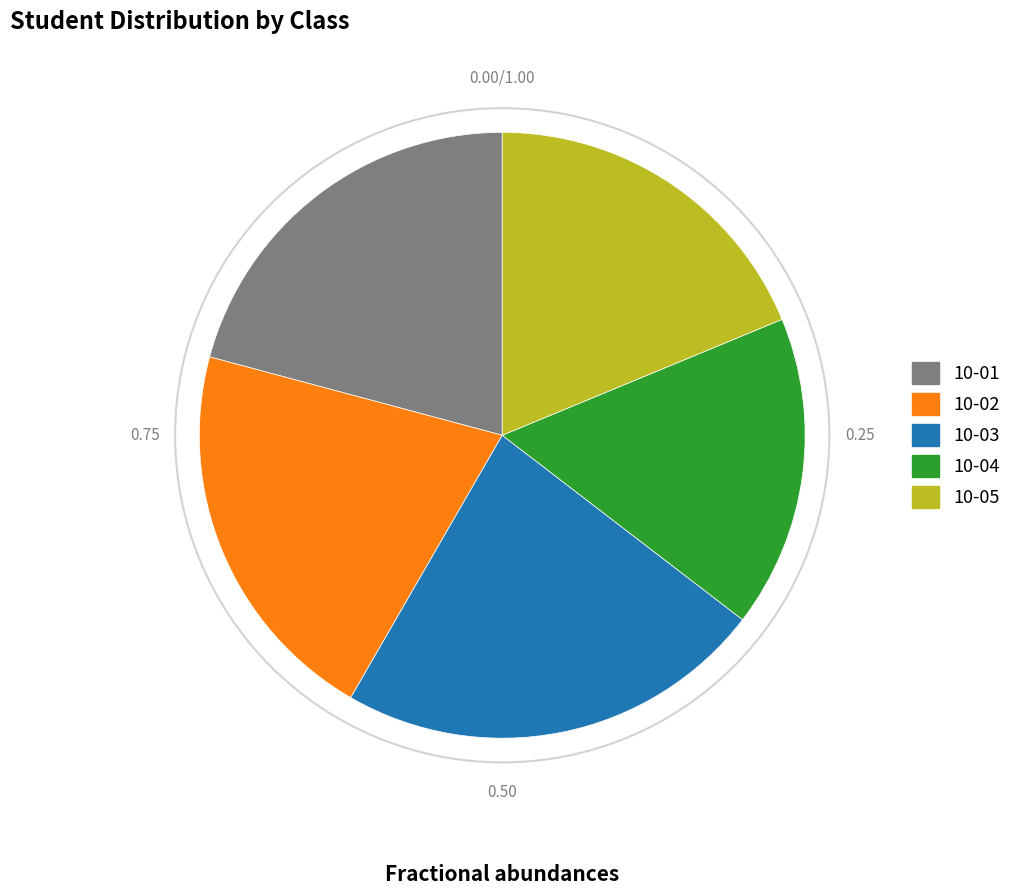

Combined, do 10-05 and 10-01 account for over 50%?

No